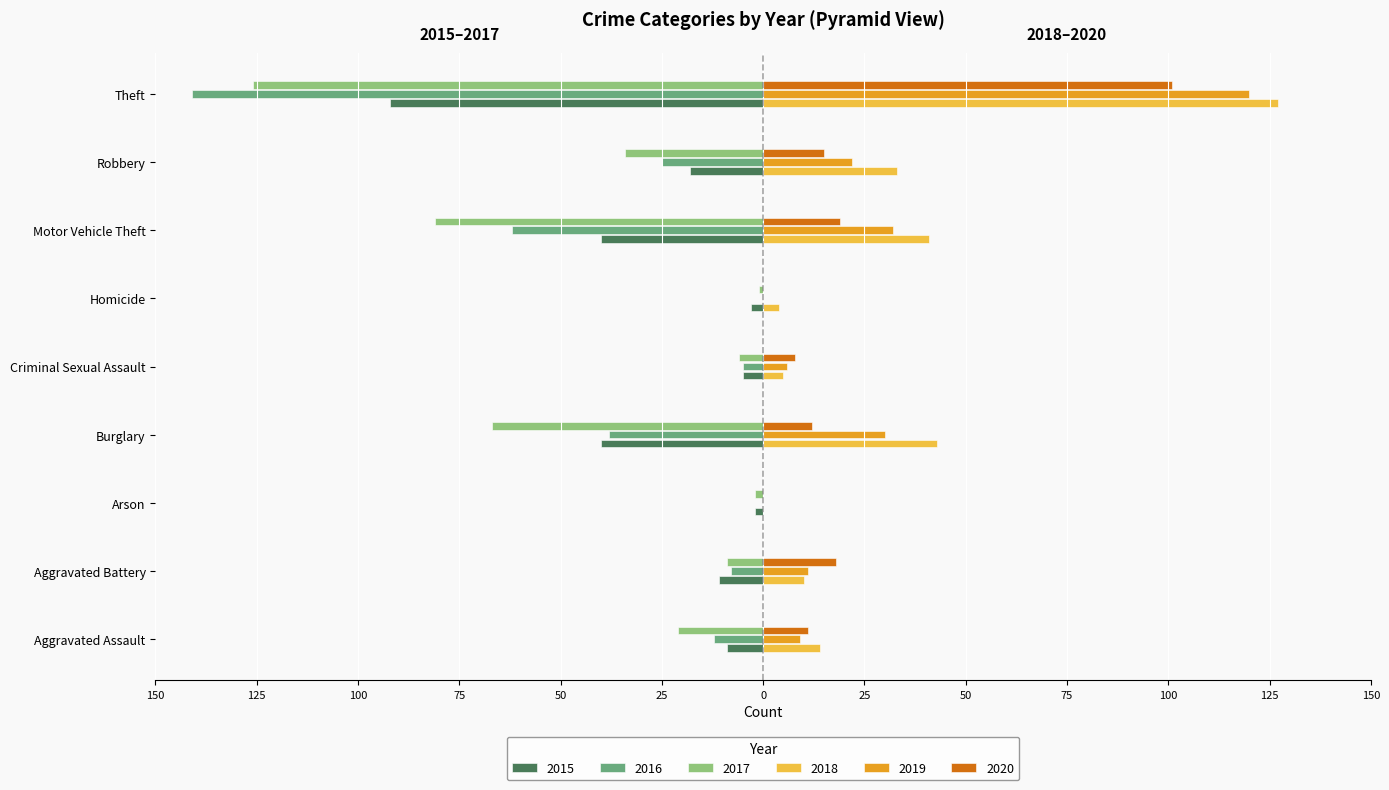

What are all the series names shown in the legend?

2015, 2016, 2017, 2018, 2019, 2020